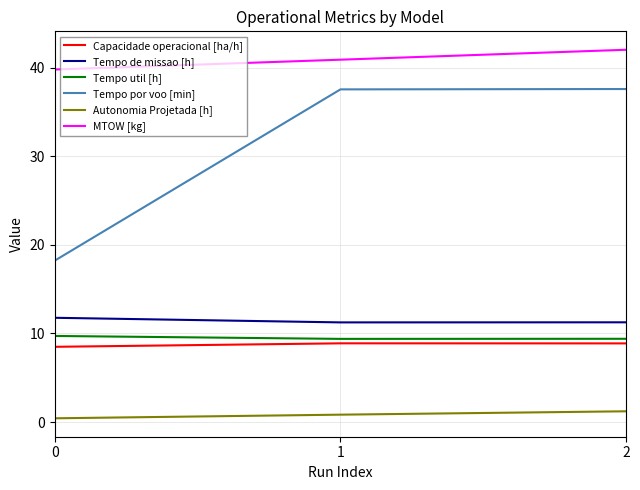

What is the greatest value displayed?

42.0